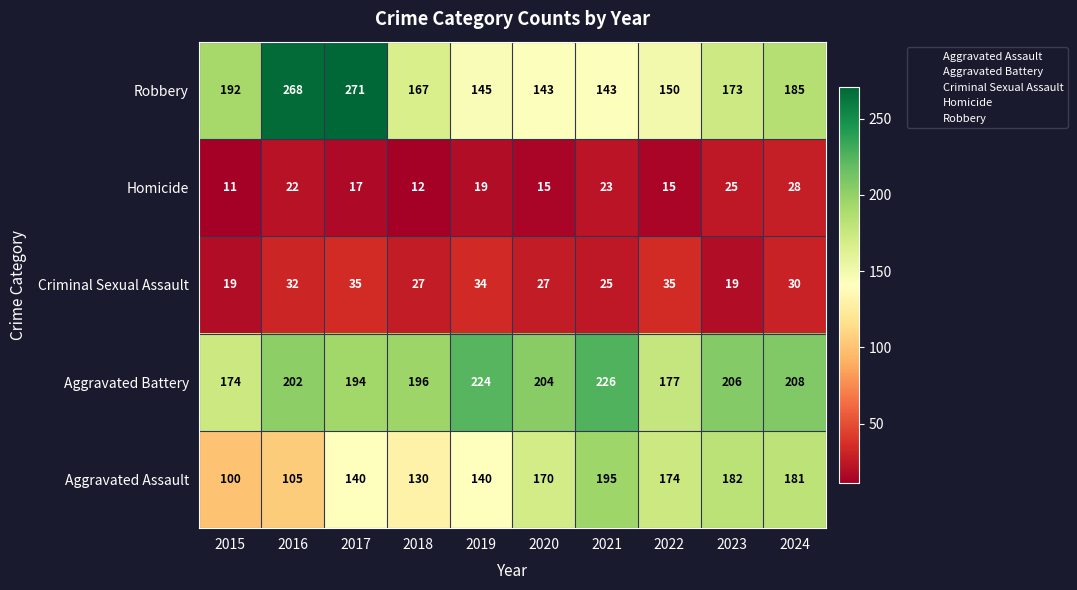

What is the spread (max minus min) of values at 2016?

246